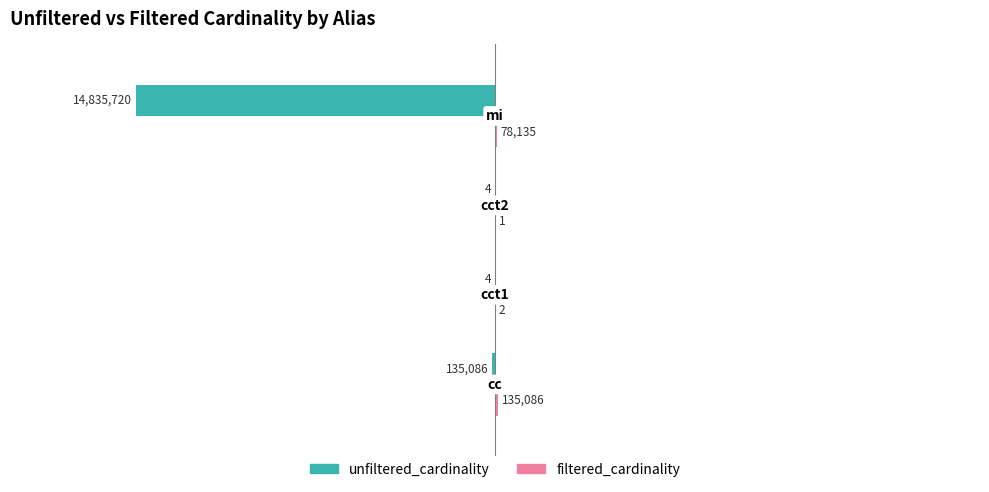

What is the maximum value shown in the chart?

135086